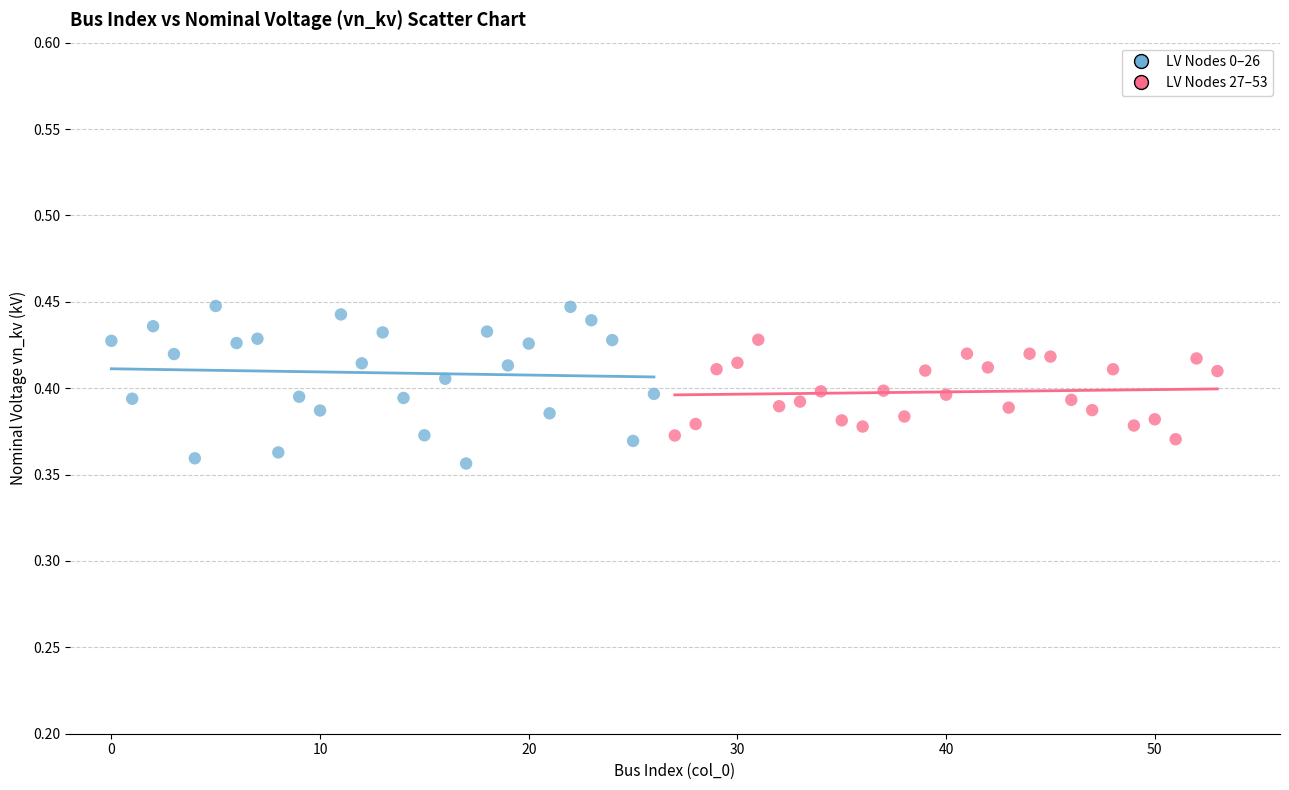

Which series reaches the maximum Y coordinate?

LV Nodes 0–26